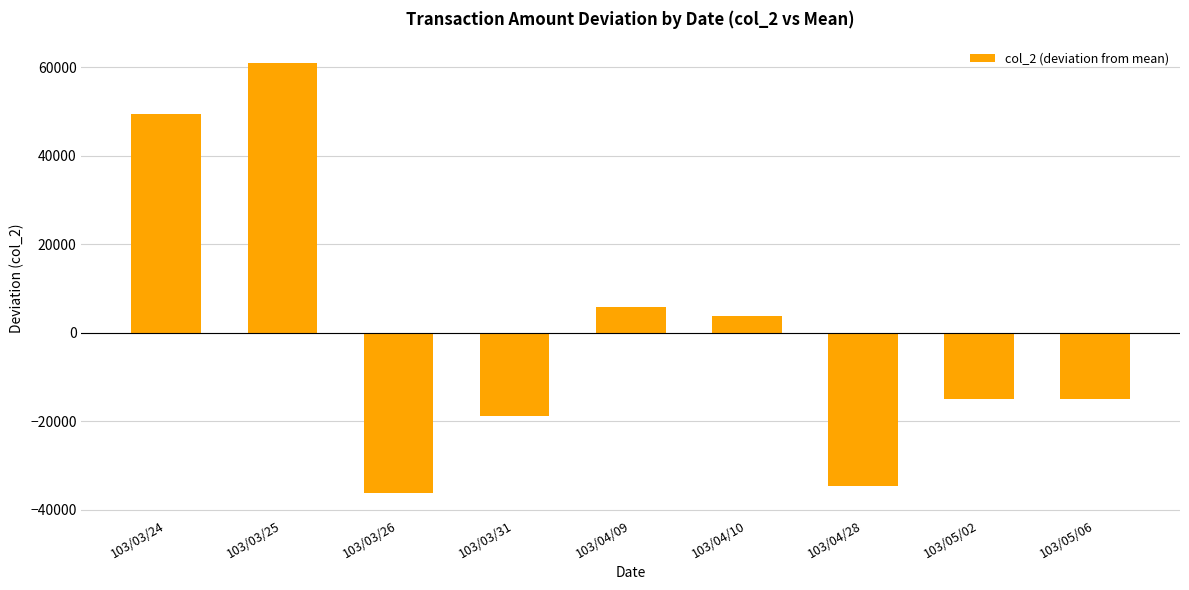

Which has a higher value, 103/04/28 or 103/04/09?

103/04/09